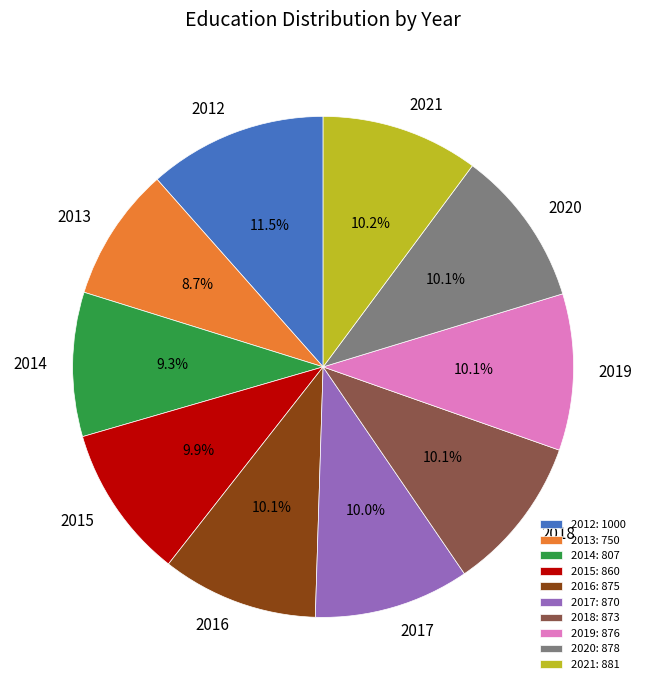

Which category has the smallest portion of the pie?

2013